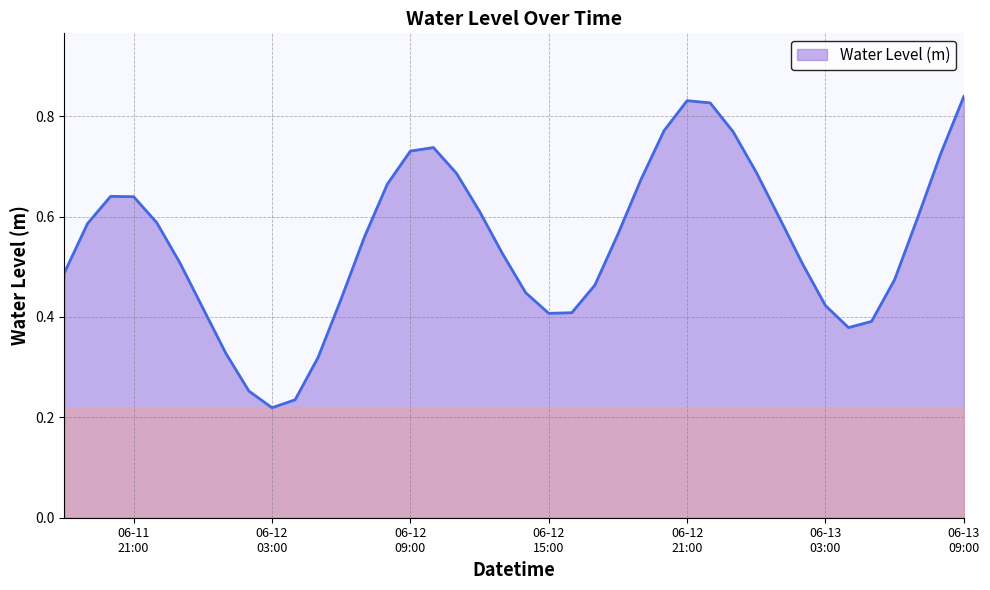

Rank the categories by value from lowest to highest.

2023-06-12 03:00:00, 2023-06-12 04:00:00, 2023-06-12 02:00:00, 2023-06-12 05:00:00, 2023-06-12 01:00:00, 2023-06-13 04:00:00, 2023-06-13 05:00:00, 2023-06-12 15:00:00, 2023-06-12 16:00:00, 2023-06-12 00:00:00, 2023-06-13 03:00:00, 2023-06-12 06:00:00, 2023-06-12 14:00:00, 2023-06-12 17:00:00, 2023-06-13 06:00:00, 2023-06-11 18:00:00, 2023-06-13 02:00:00, 2023-06-11 23:00:00, 2023-06-12 13:00:00, 2023-06-12 07:00:00, 2023-06-12 18:00:00, 2023-06-11 19:00:00, 2023-06-11 22:00:00, 2023-06-13 01:00:00, 2023-06-13 07:00:00, 2023-06-12 12:00:00, 2023-06-11 21:00:00, 2023-06-11 20:00:00, 2023-06-12 08:00:00, 2023-06-12 19:00:00, 2023-06-12 11:00:00, 2023-06-13 00:00:00, 2023-06-13 08:00:00, 2023-06-12 09:00:00, 2023-06-12 10:00:00, 2023-06-12 23:00:00, 2023-06-12 20:00:00, 2023-06-12 22:00:00, 2023-06-12 21:00:00, 2023-06-13 09:00:00